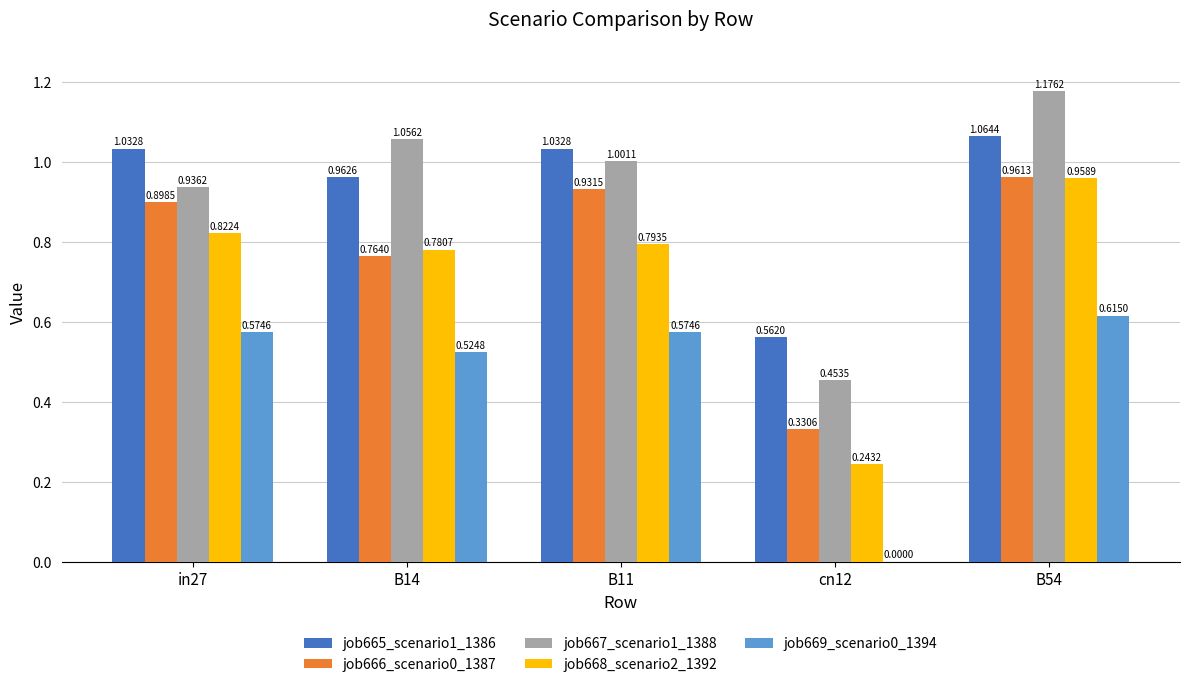

Are the bars grouped side by side (vs. stacked)?

Yes